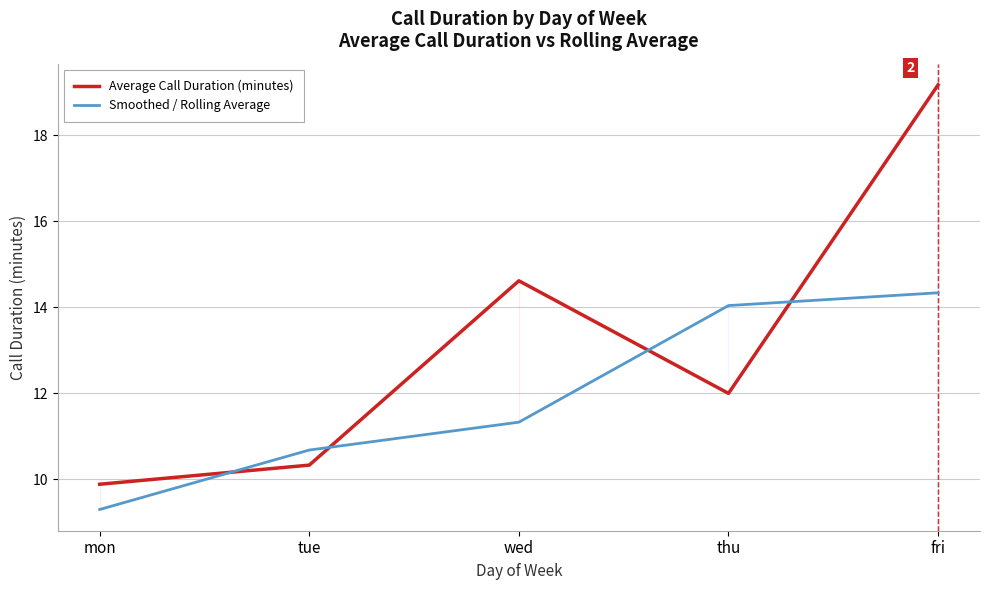

What is the label of the 1st point from the left?

mon